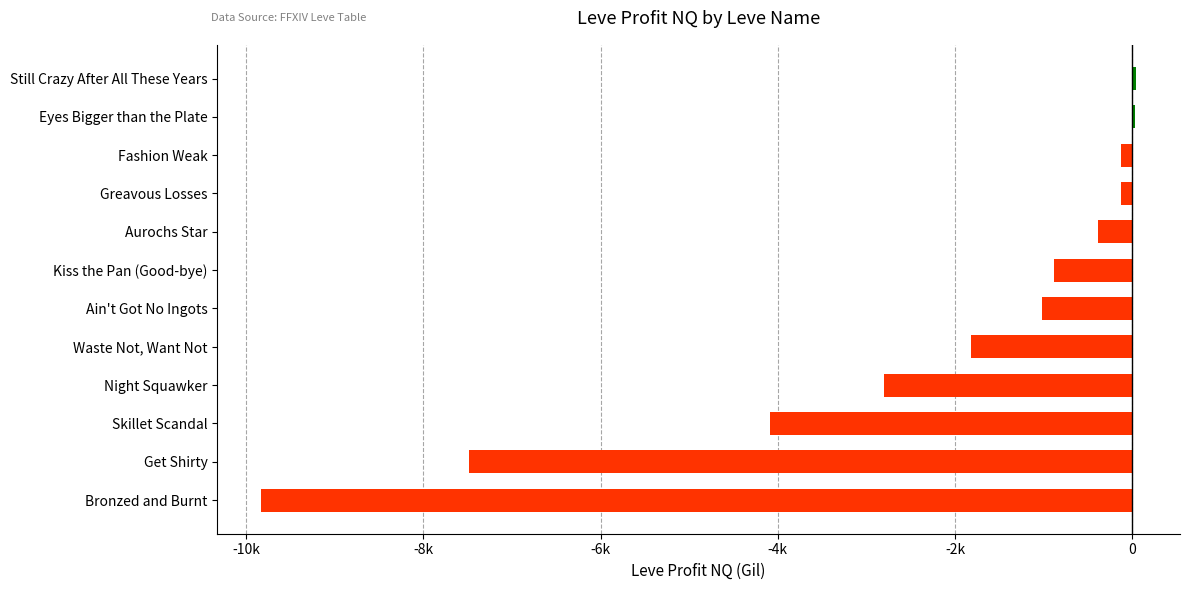

Are the bars horizontal?

Yes